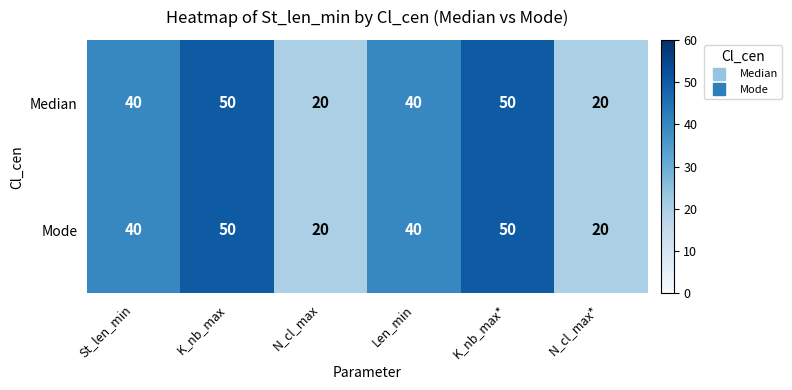

What is the sum of all Mode values?

220